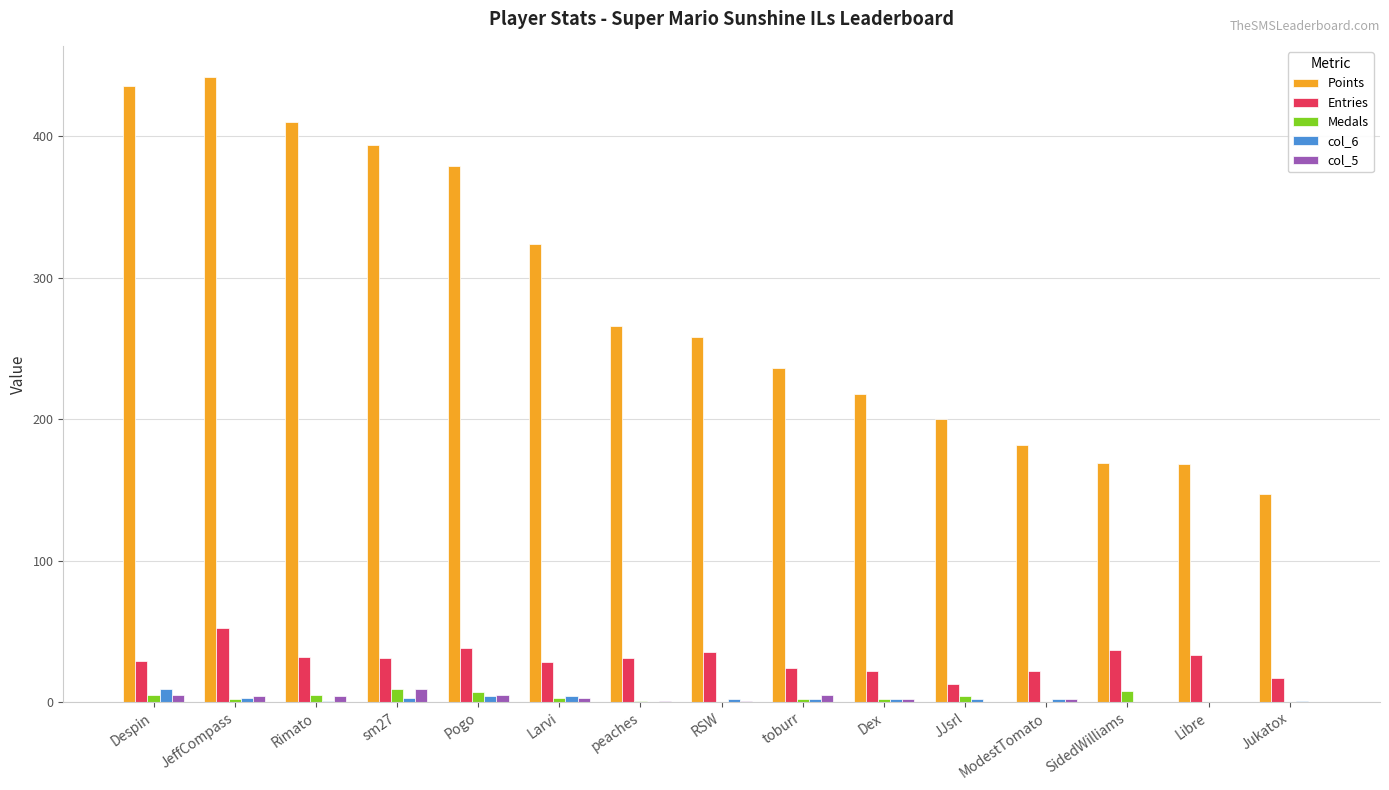

What is the approximate value of Entries at Larvi, to the nearest 10?

30